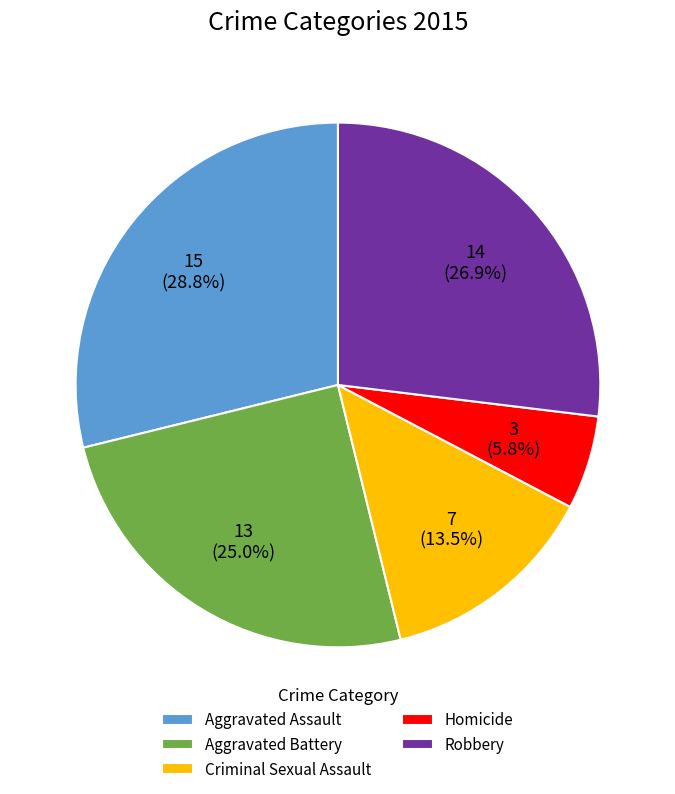

Count the number of slices in the pie.

5